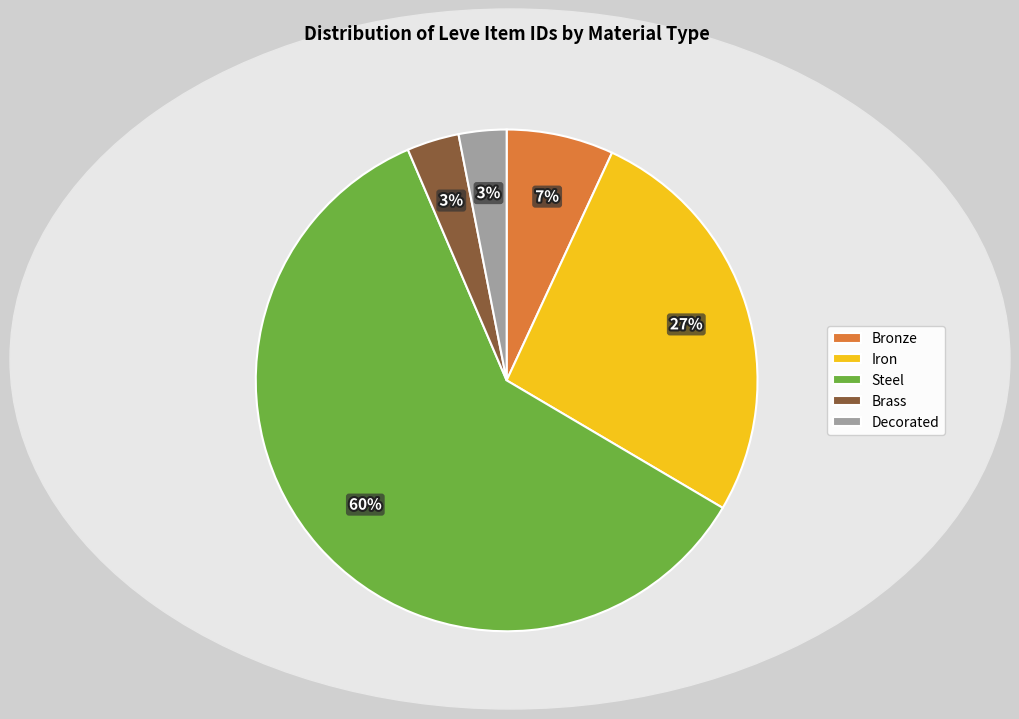

What is the majority slice?

Steel